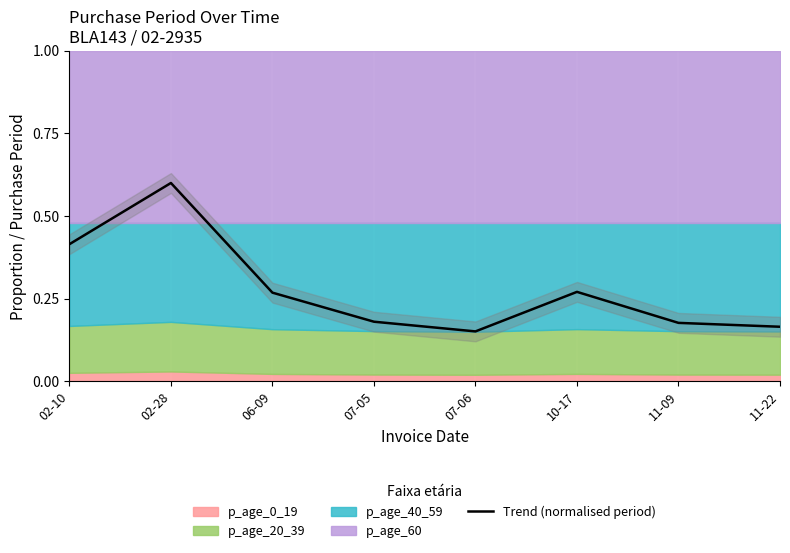

What is the value of the 8th point from the left?

0.2